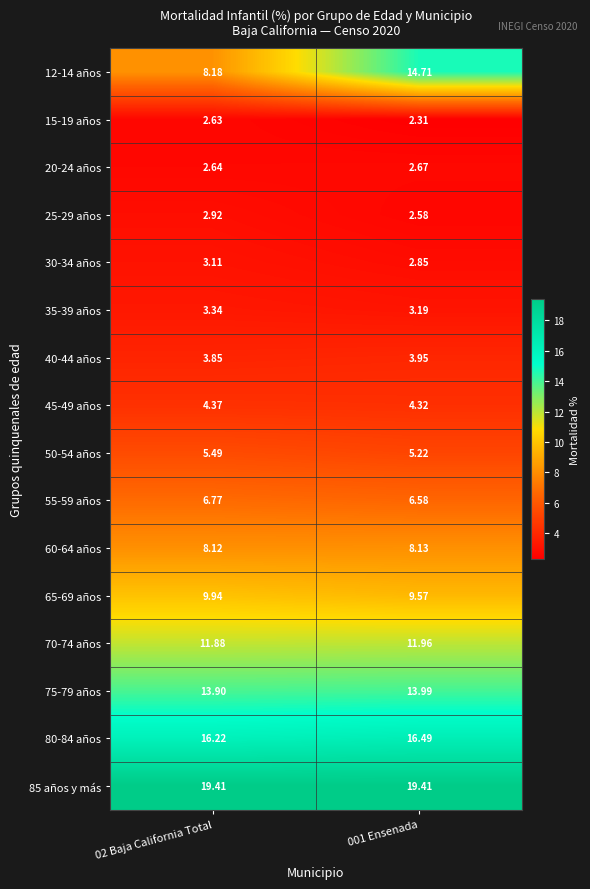

At how many categories does at least one series exceed 11?

2